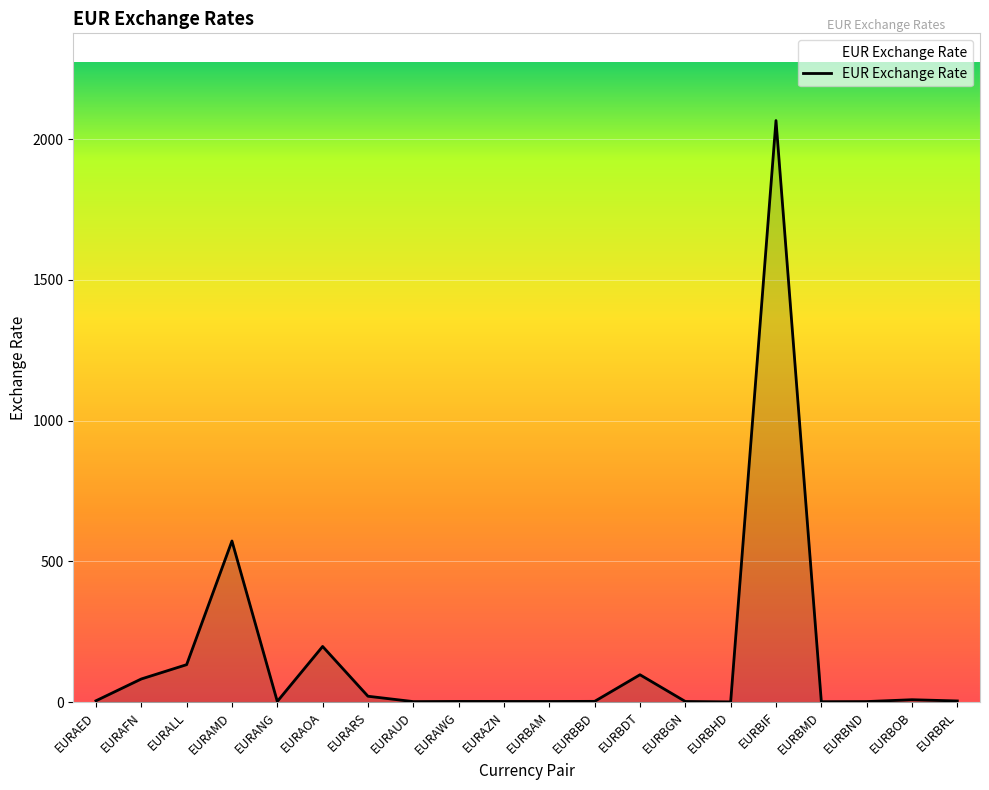

What position from the left is EURBOB?

19